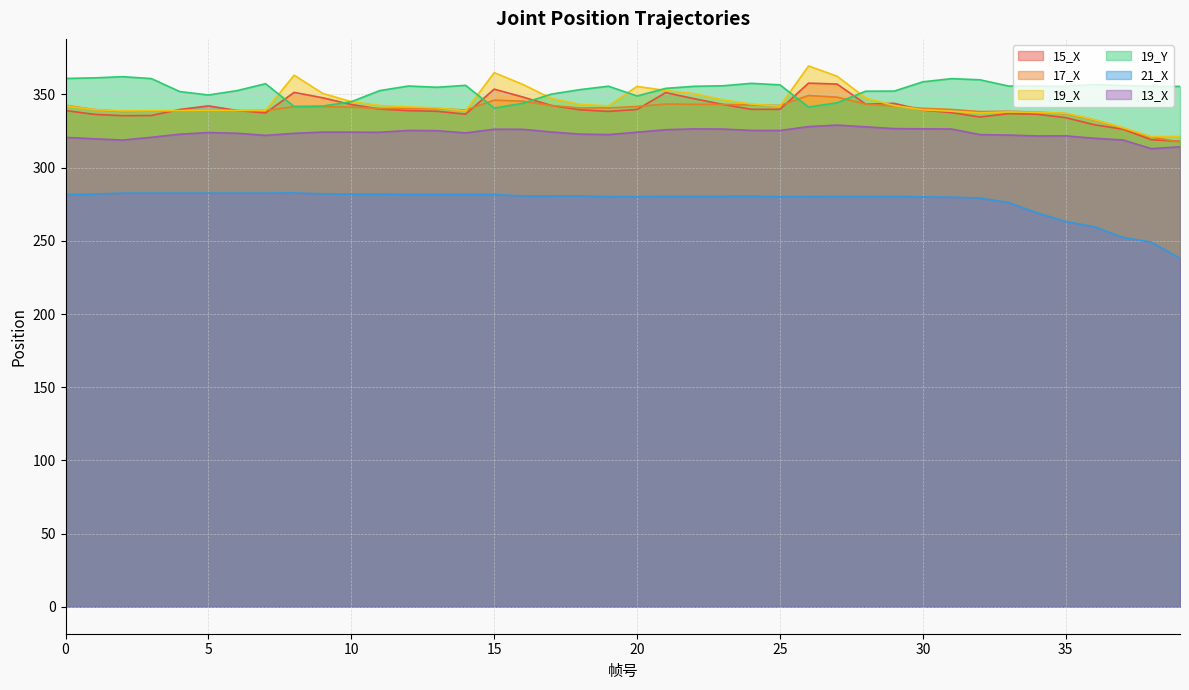

The 21_X series shows 281.9 at 11. True or false?

True